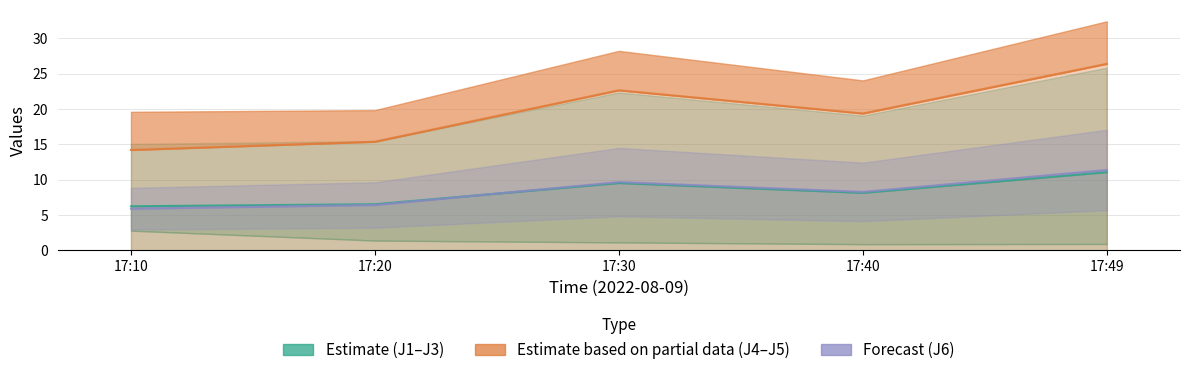

Is it true that J1 equals 6.2 at 17:10?

True